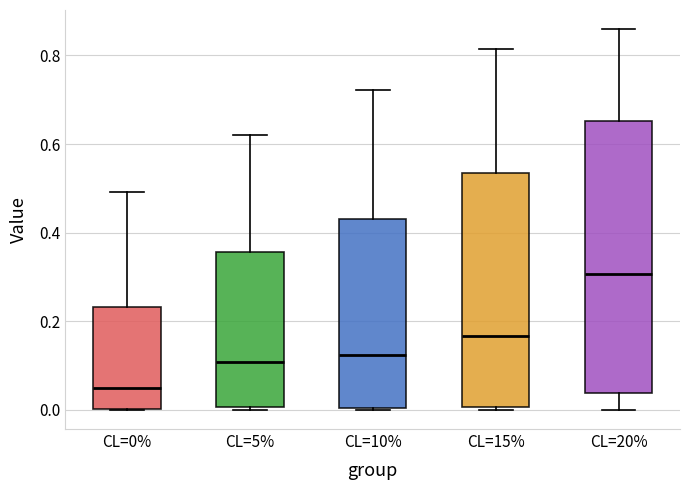

Where is the upper edge of the box for CL=10% on the y-axis? The values are not printed on the chart, so give them approximately, as read against the axis.

0.44